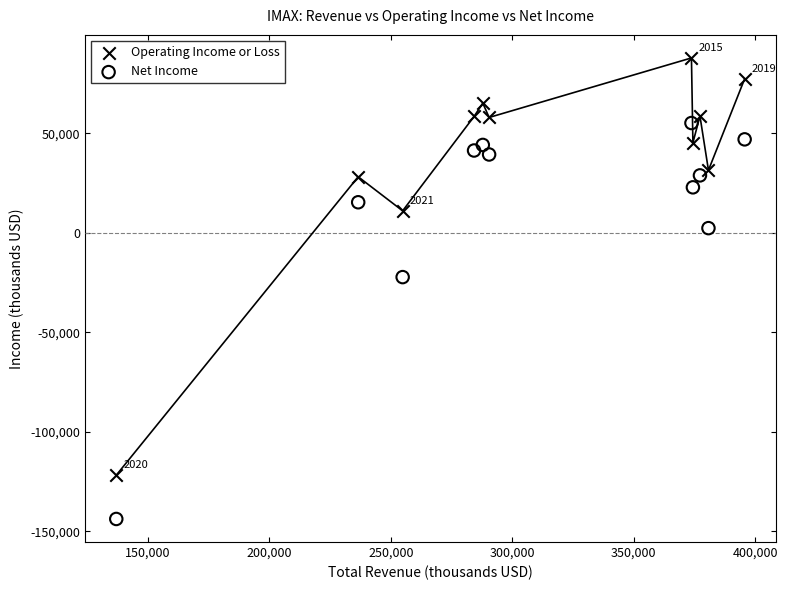

Across all series, what Y value is closest to -28000?

-22300